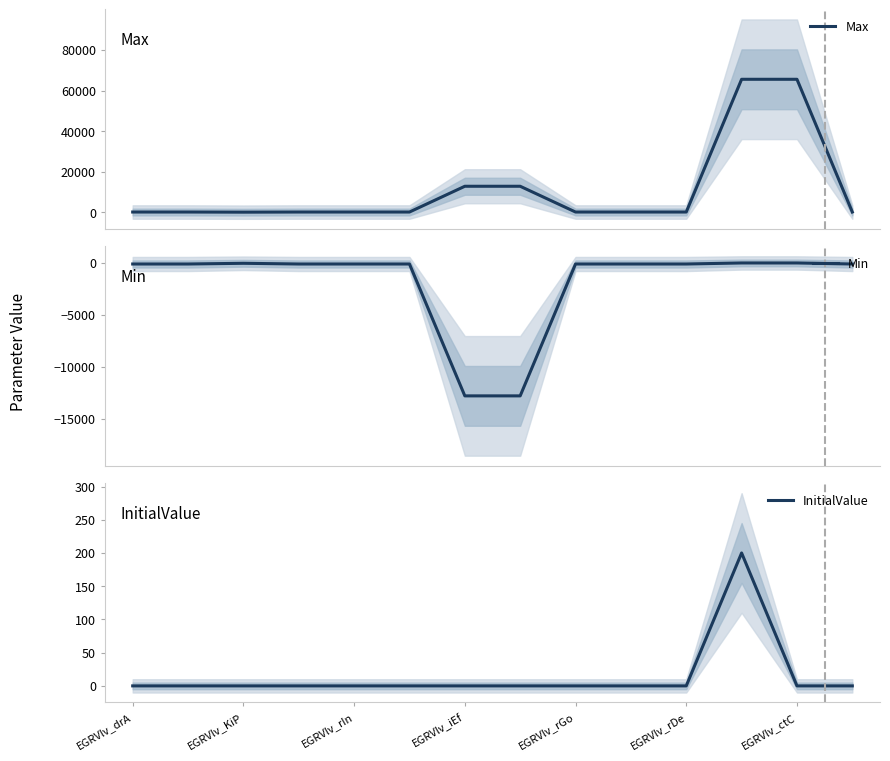

What is the average value of the Max series?

11257.2